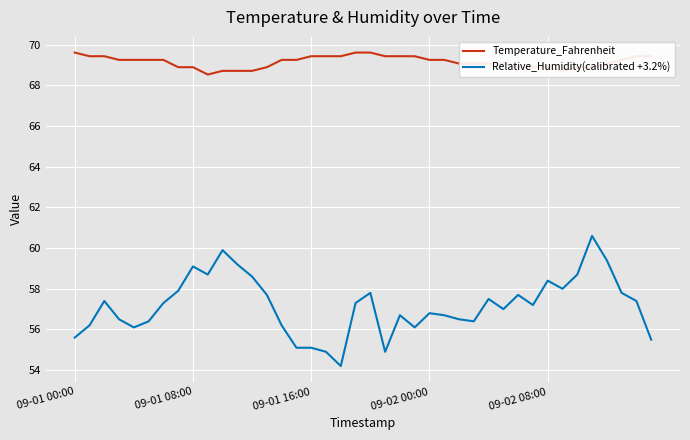

What is the lowest value of the Relative_Humidity(calibrated +3.2%) series?

54.2